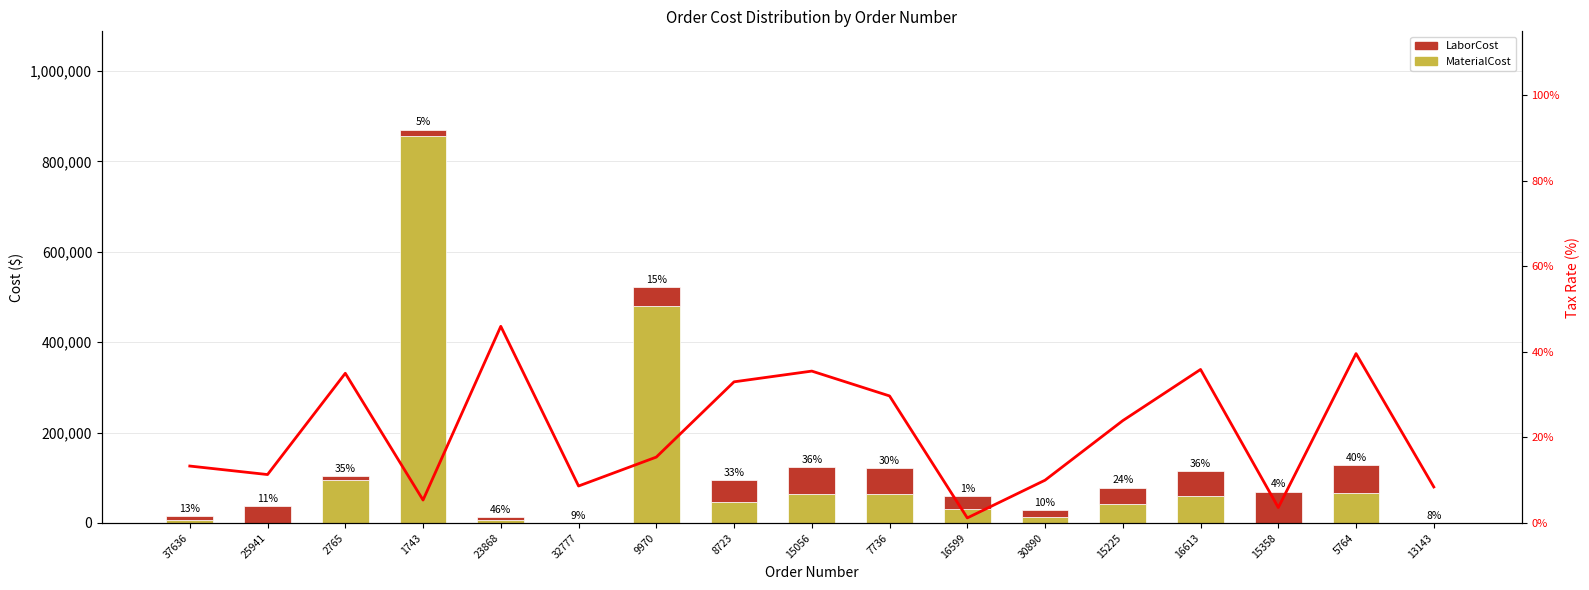

What position from the right is 16599?

7